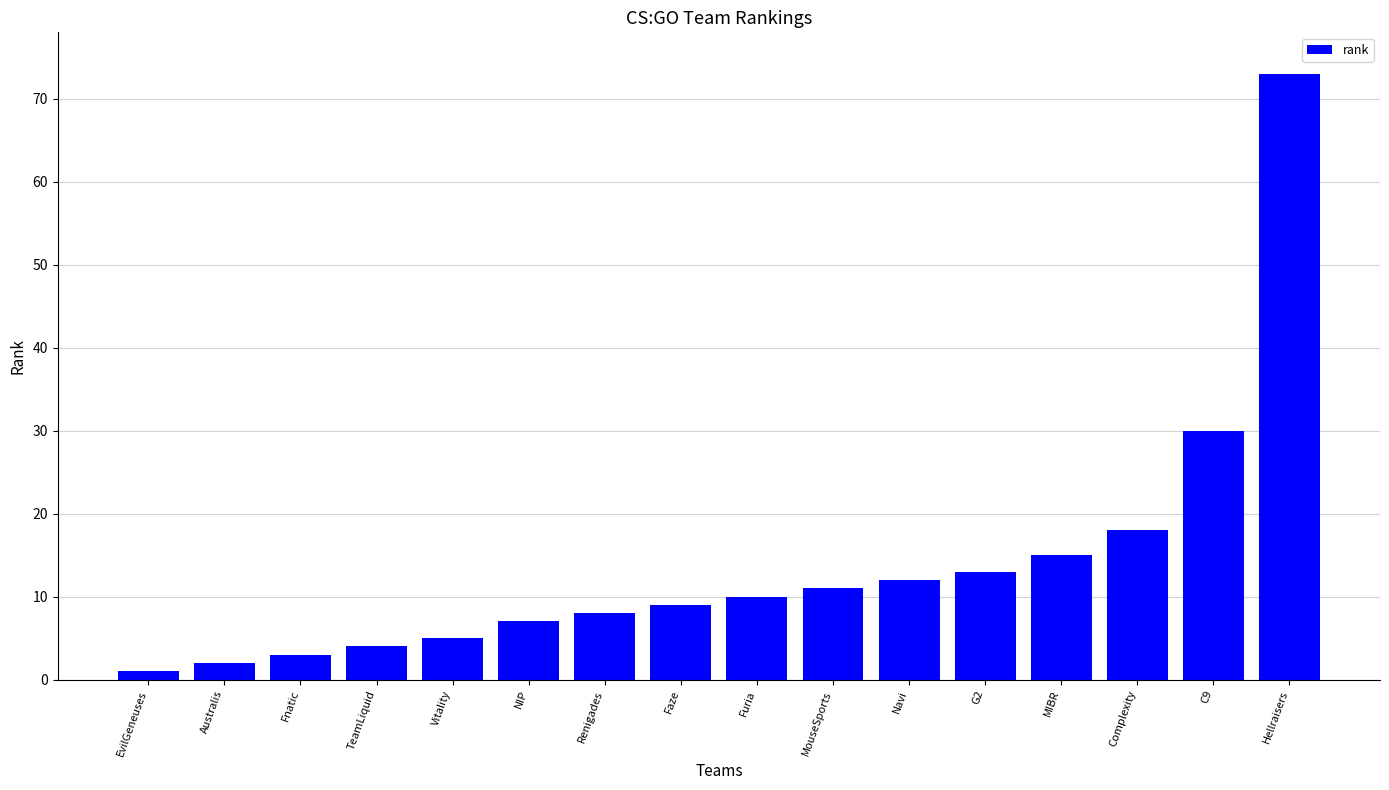

Rank the categories by value from highest to lowest.

Hellraisers, C9, Complexity, MIBR, G2, Navi, MouseSports, Furia, Faze, Renigades, NIP, Vitality, TeamLiquid, Fnatic, Australis, EvilGeneuses